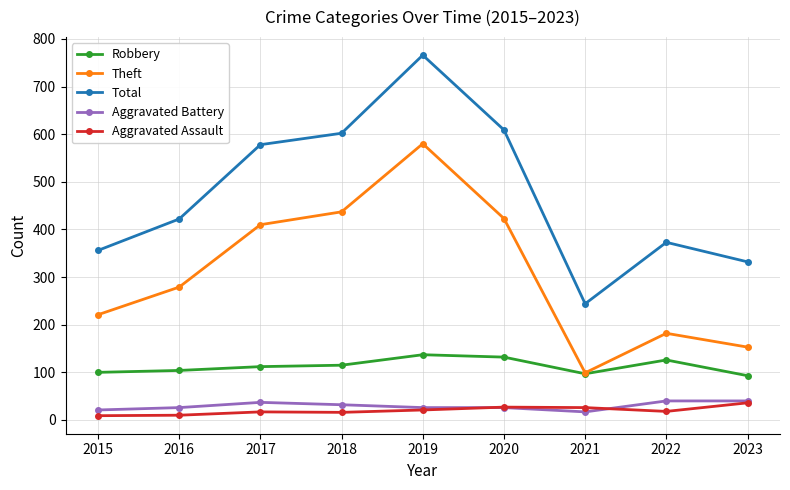

What is the minimum value for Aggravated Assault?

9